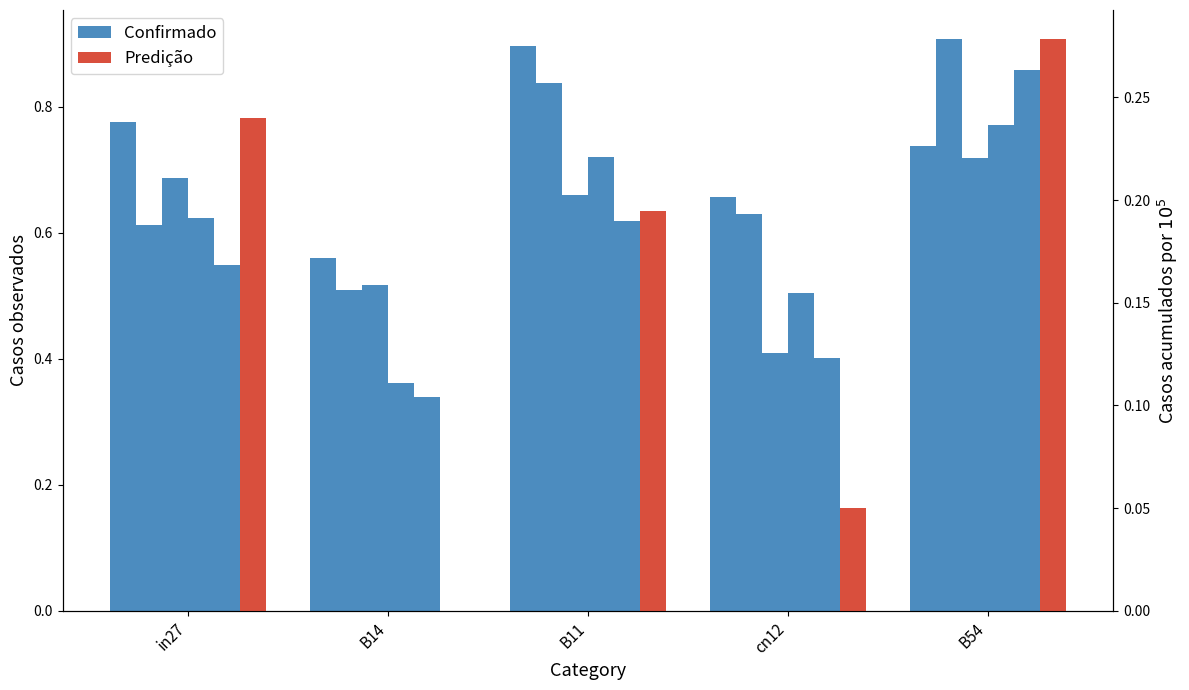

Reading right to left, transcribe all the data shown in this chart.

job505_scenario3_989: B54=0.7	cn12=0.7	B11=0.9	B14=0.6	in27=0.8
job510_scenario2_1001: B54=0.3	cn12=0.0	B11=0.2	B14=0.0	in27=0.2